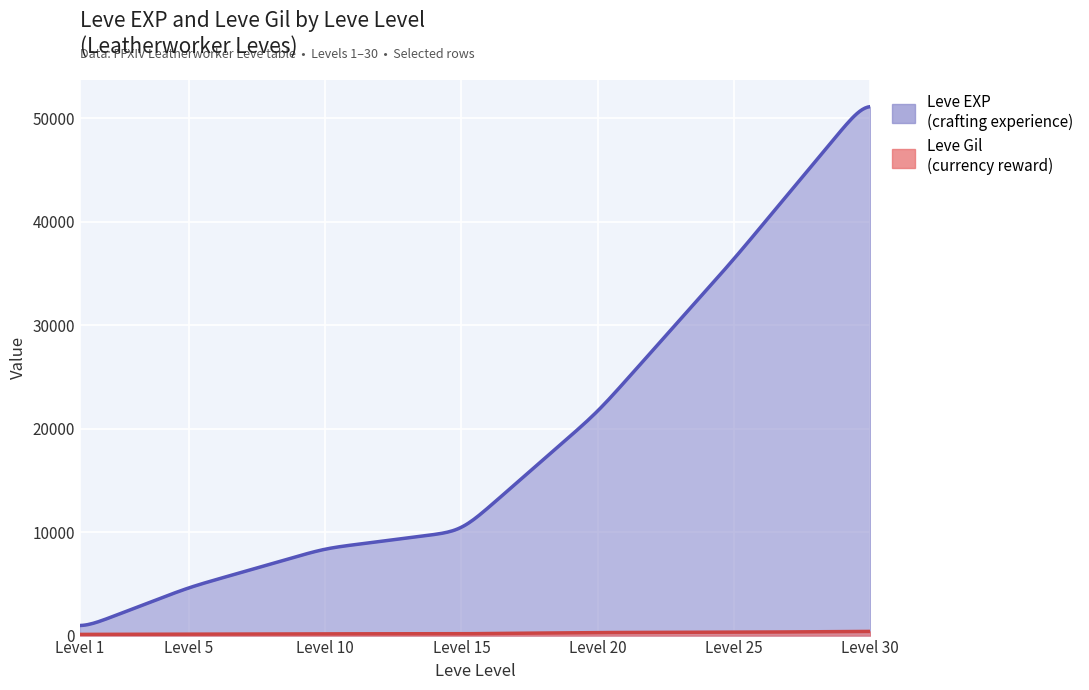

Is the value of Leve EXP at 30 greater than the value of Leve Gil at 10?

Yes